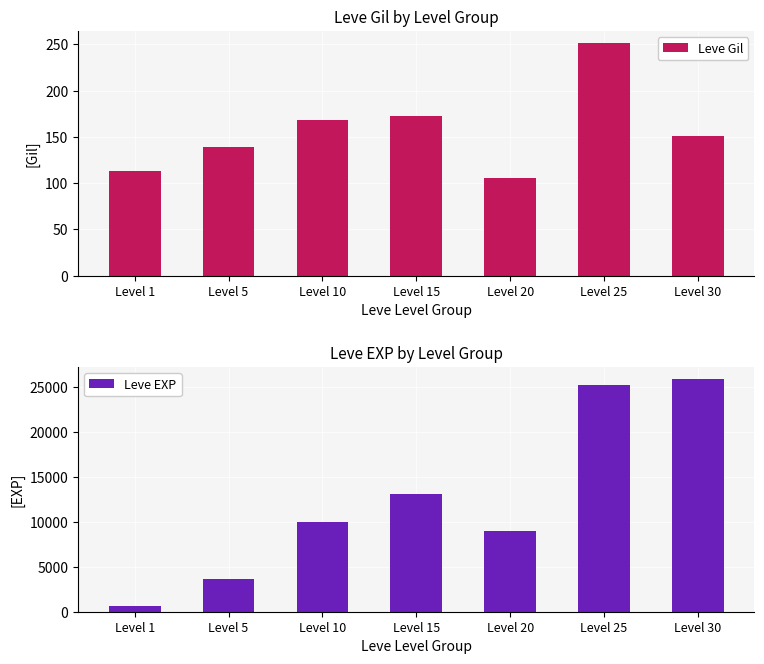

The value of Leve EXP at Level 25 is 32844. True or false?

False